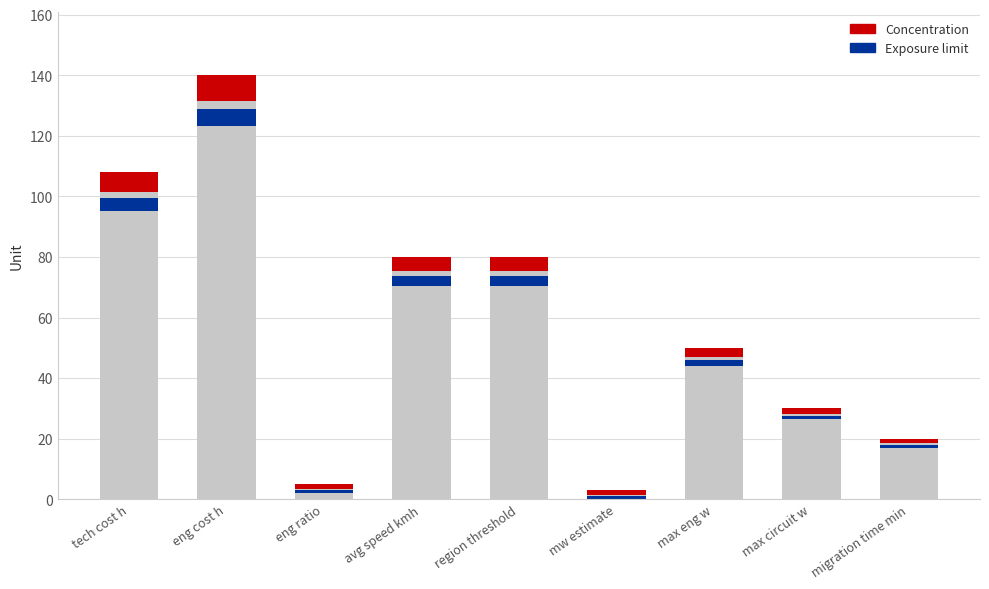

What position from the left is region threshold?

5